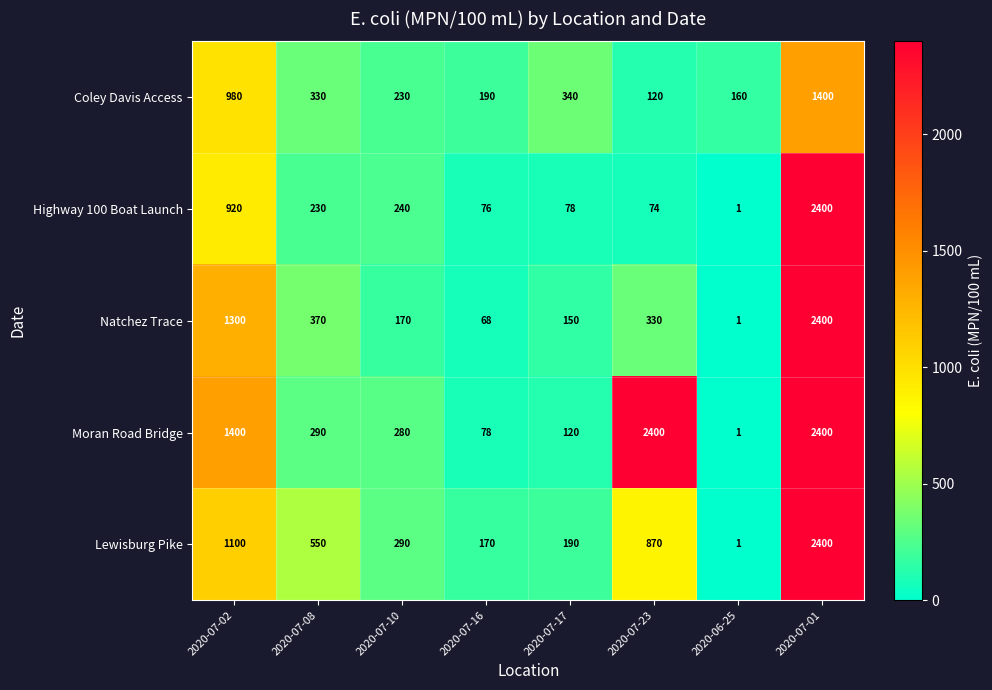

At which category does the chart reach its minimum across all series?

2020-06-25